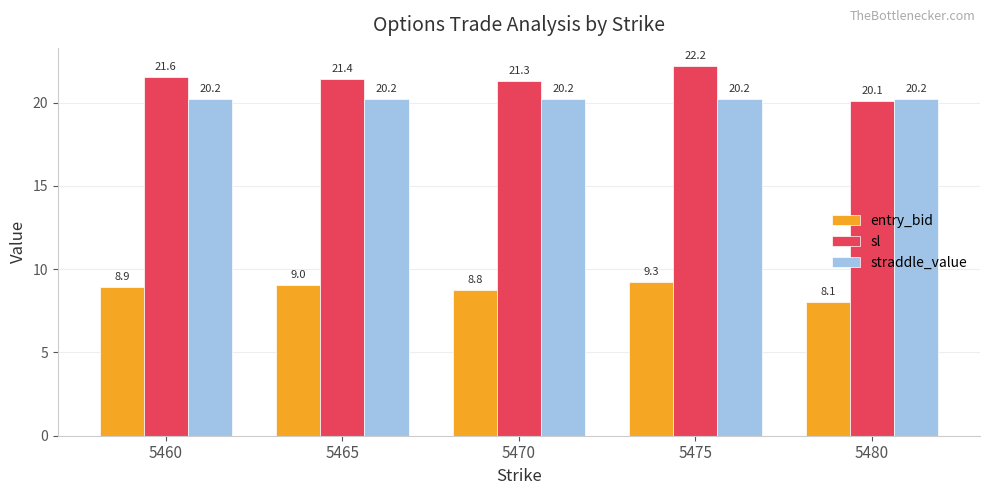

What is the difference between the second highest and minimum values in the entry_bid series?

1.0